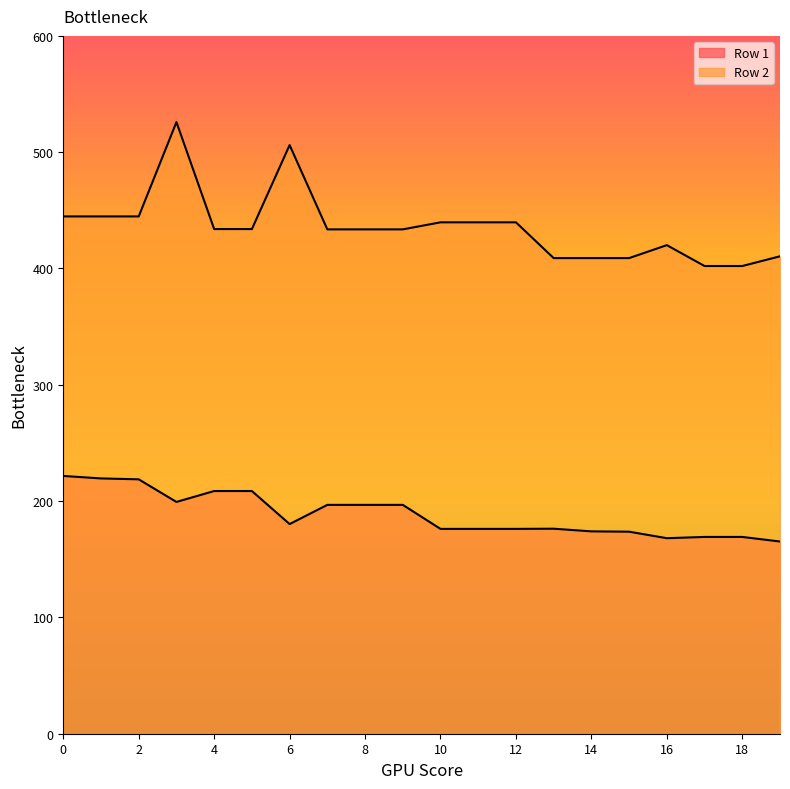

Which category has the lowest value in the Row 1 series?

19